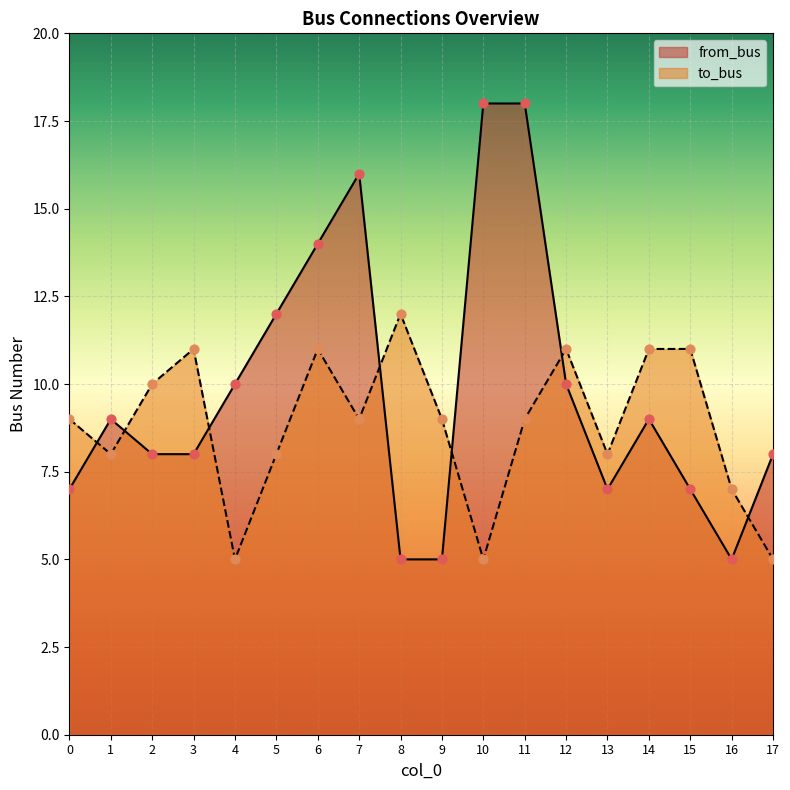

Is the value of from_bus at 7 greater than the value of to_bus at 14?

Yes